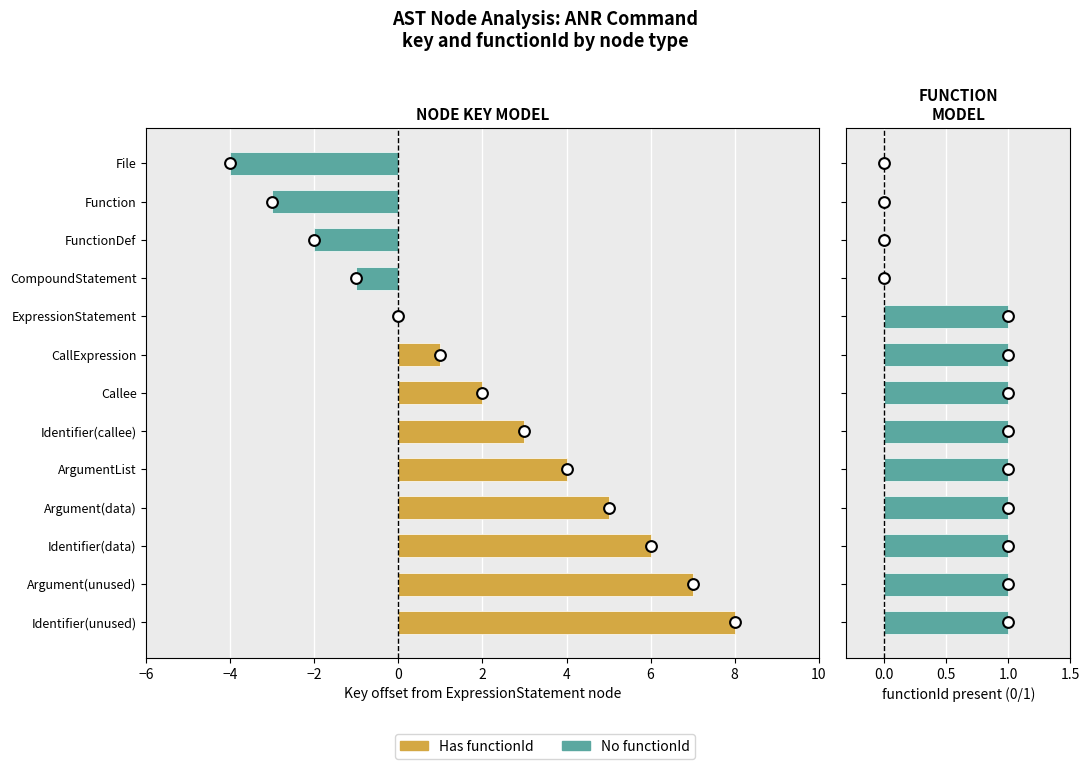

At how many categories does at least one series exceed 3?

5